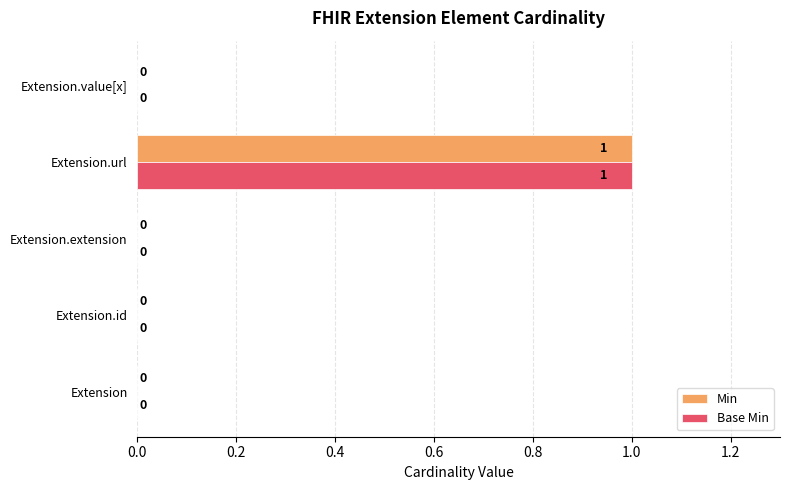

Is it true that Base Min equals 0 at Extension.id?

True